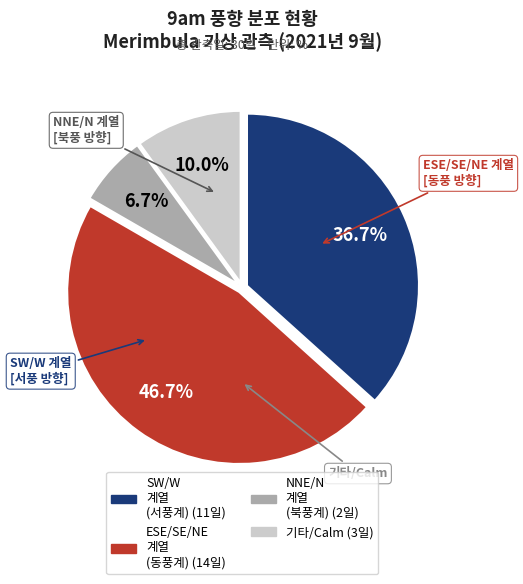

Does any single category account for the majority?

No